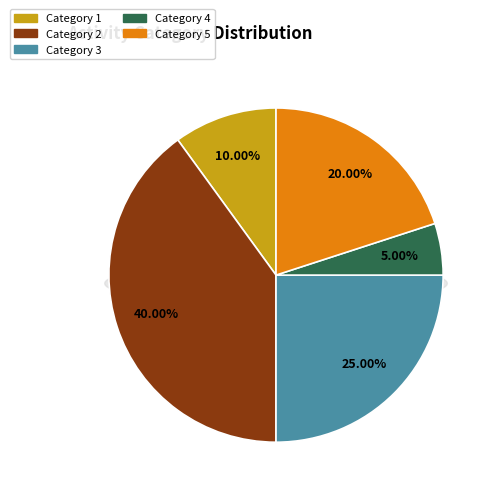

To the nearest percent, what is the difference between the 4 and 3 slice percentages?

20%